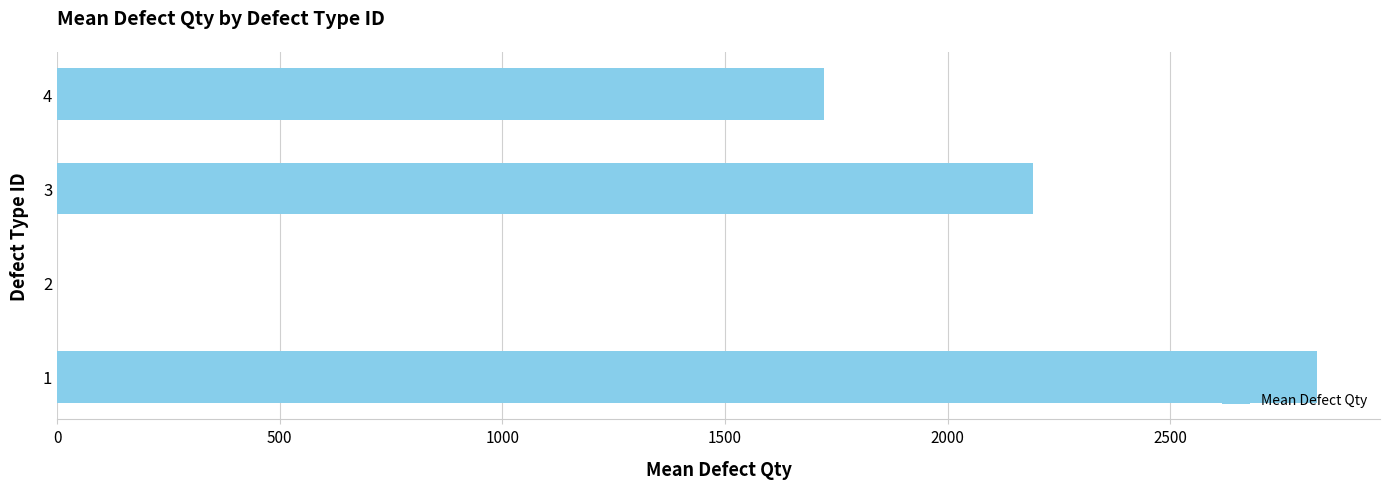

The value at 1 is 1371.0. True or false?

False